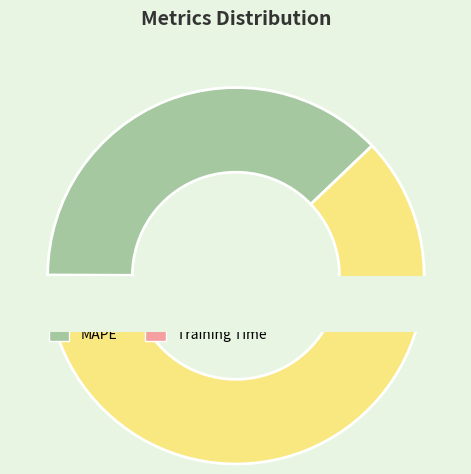

Which category has the smallest portion of the pie?

Training Time